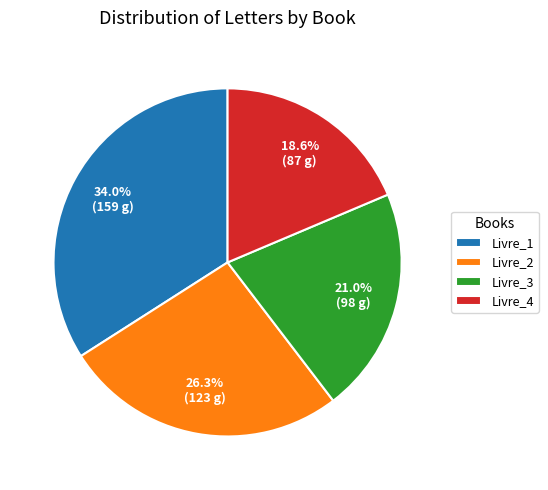

Is there any slice that represents more than half of the pie?

No